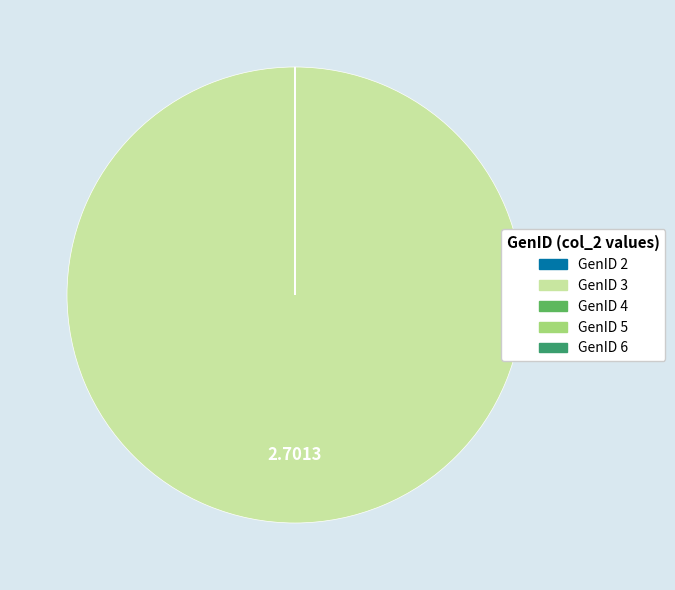

Is there any slice that represents more than half of the pie?

Yes